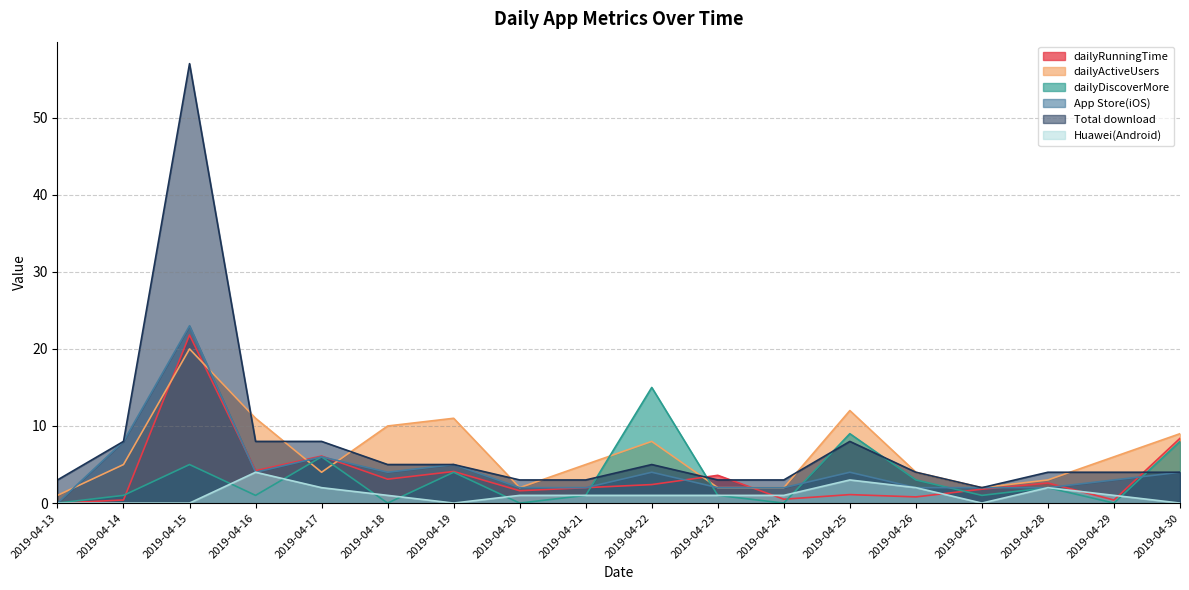

What is the maximum value shown in the chart?

57.0